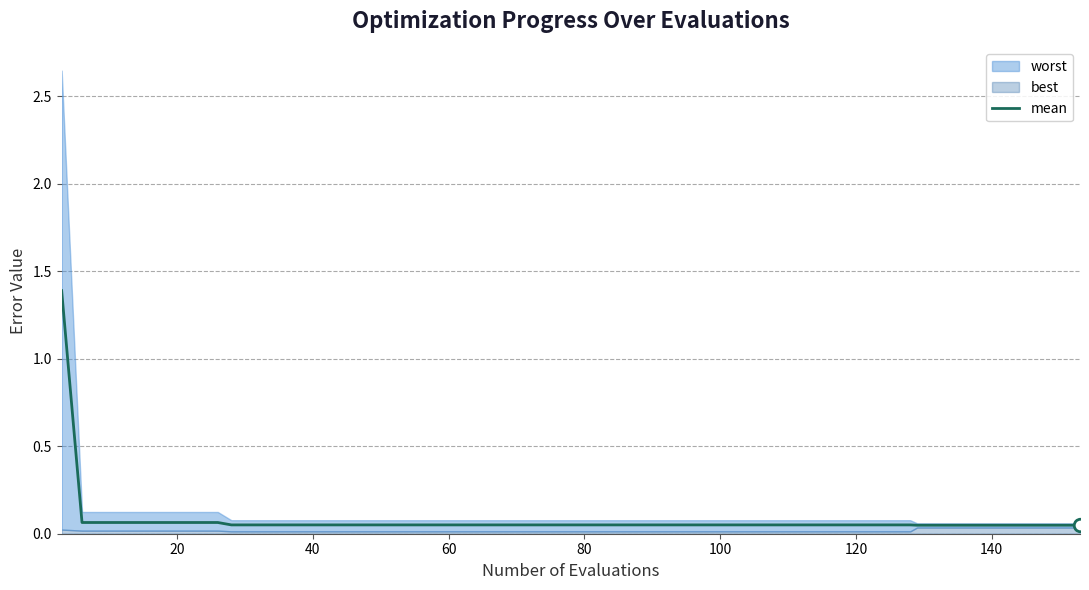

Reading left to right, what are all the values shown in this chart?

1.4	0.1	0.1	0.1	0.1	0.1	0.1	0.1	0.1	0.1	0.1	0.1	0.1	0.1	0.1	0.1	0.1	0.1	0.1	0.1	0.1	0.1	0.1	0.1	0.1	0.1	0.1	0.1	0.1	0.1	0.1	0.1	0.1	0.0	0.0	0.0	0.0	0.0	0.0	0.0